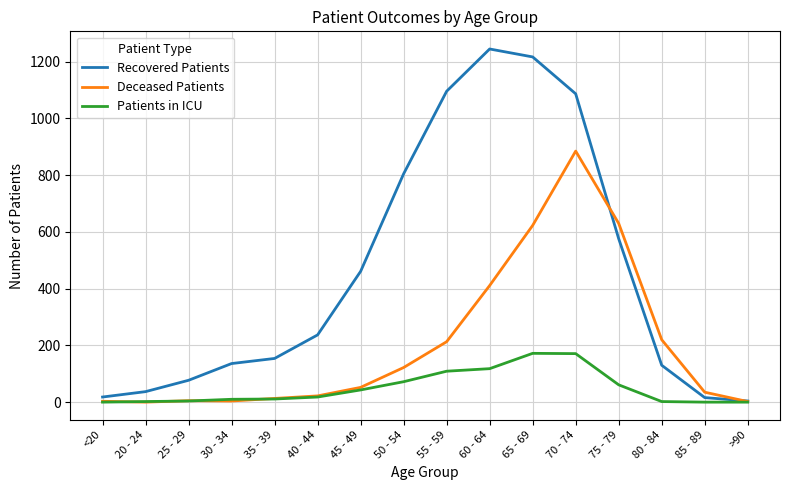

Is it true that Recovered Patients equals 1546 at 55 - 59?

False